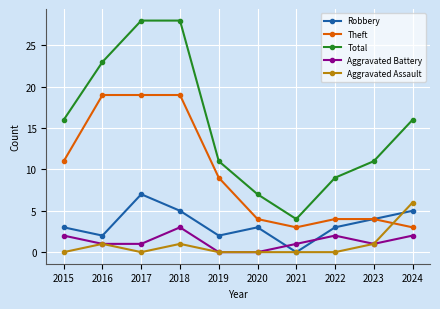

What is the difference between the maximum and minimum values in the Aggravated Battery series?

3